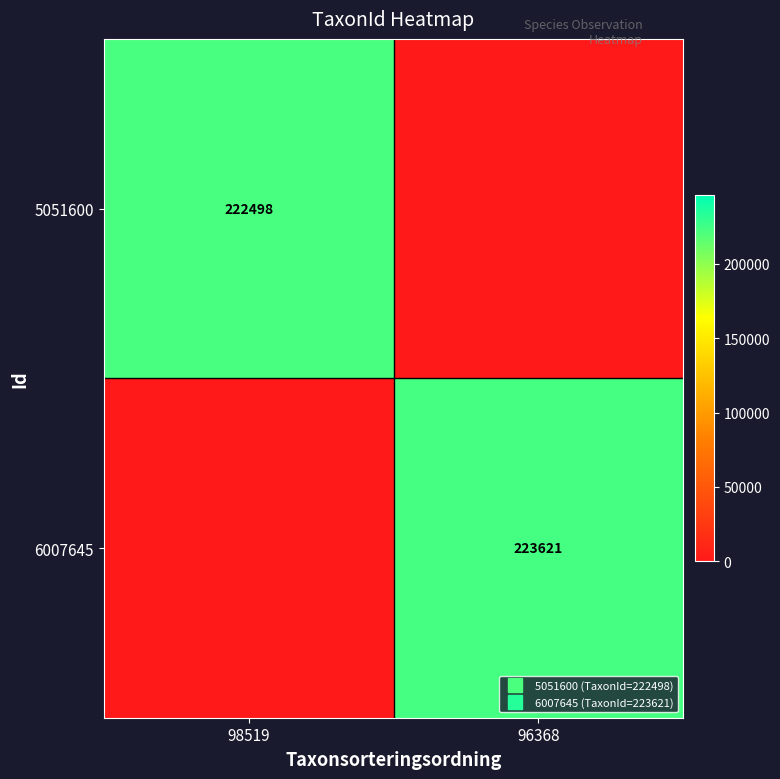

Is it true that 6007645 equals 384369 at 96368?

False